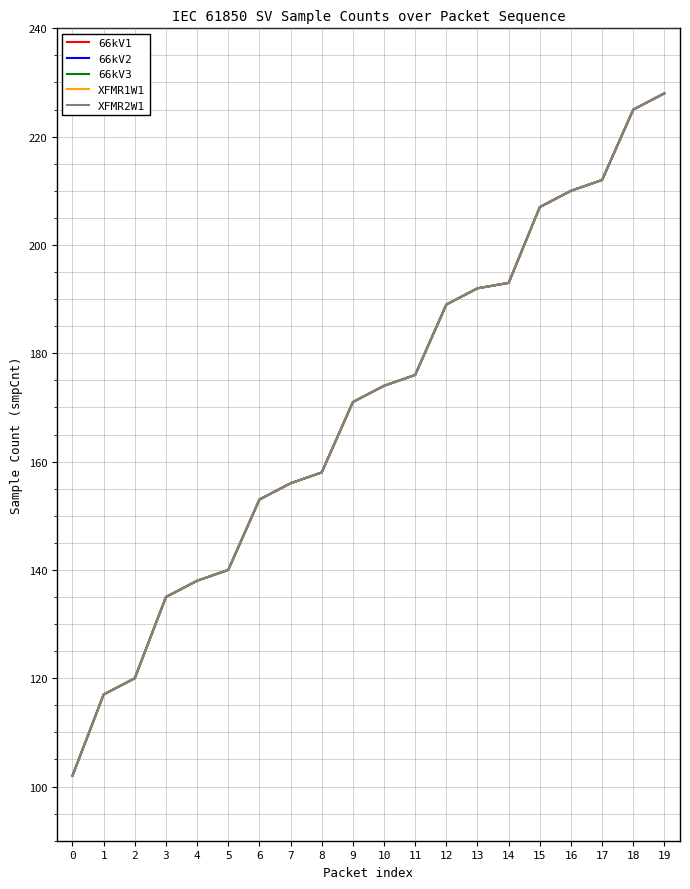

Does the chart have visible grid lines?

Yes